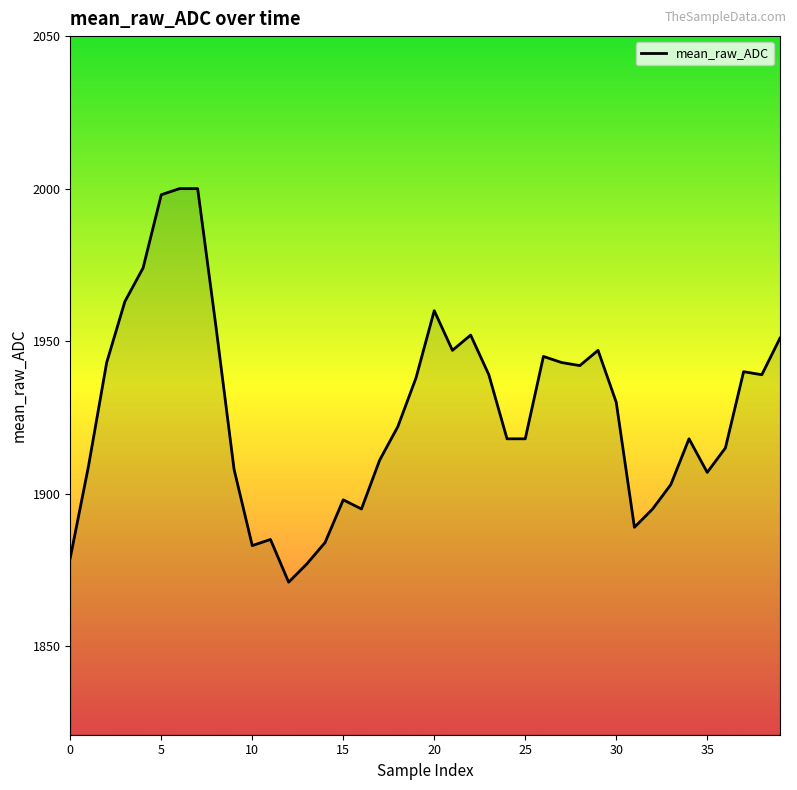

What is the difference between the maximum and minimum values?

129